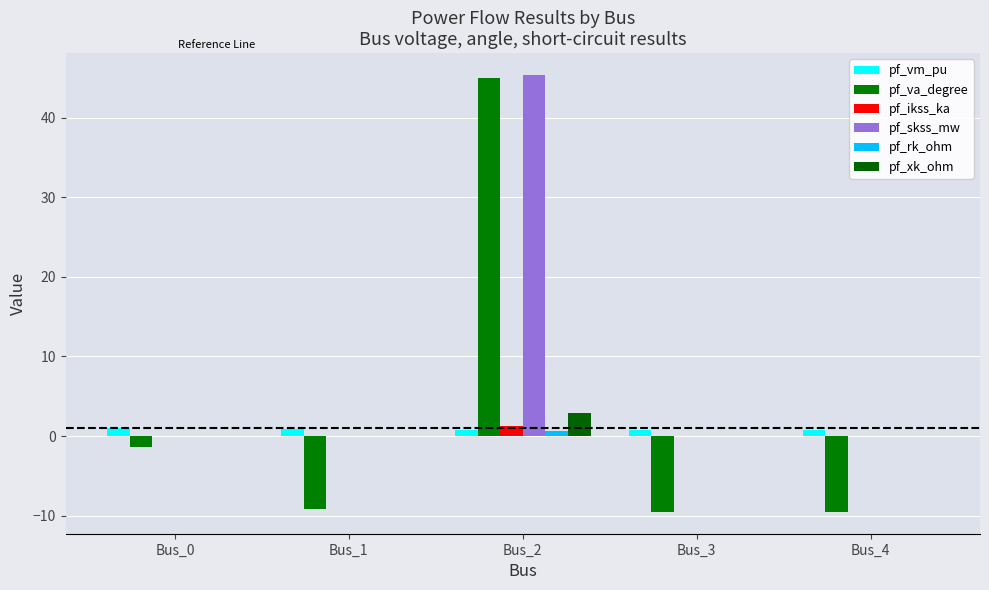

The pf_xk_ohm series shows 0.0 at Bus_1. True or false?

True